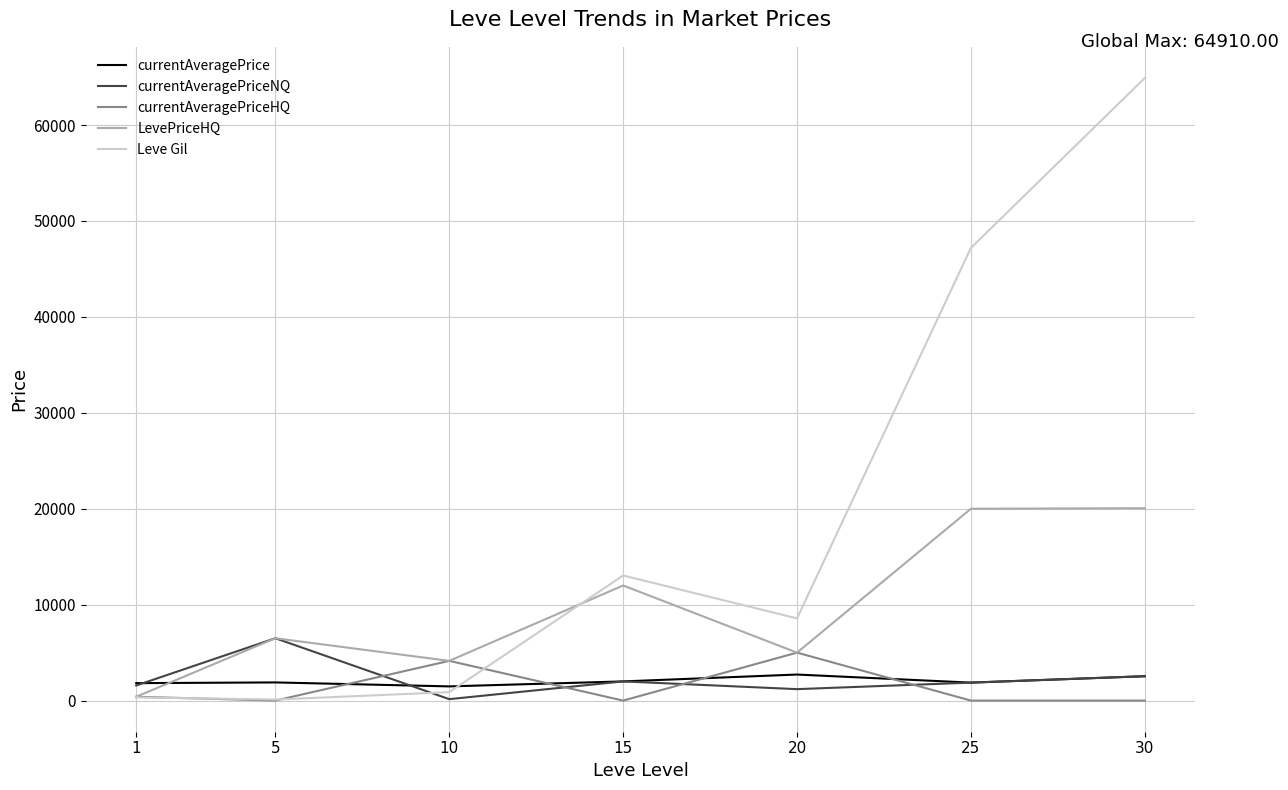

At which category is the sum across all series the highest?

30